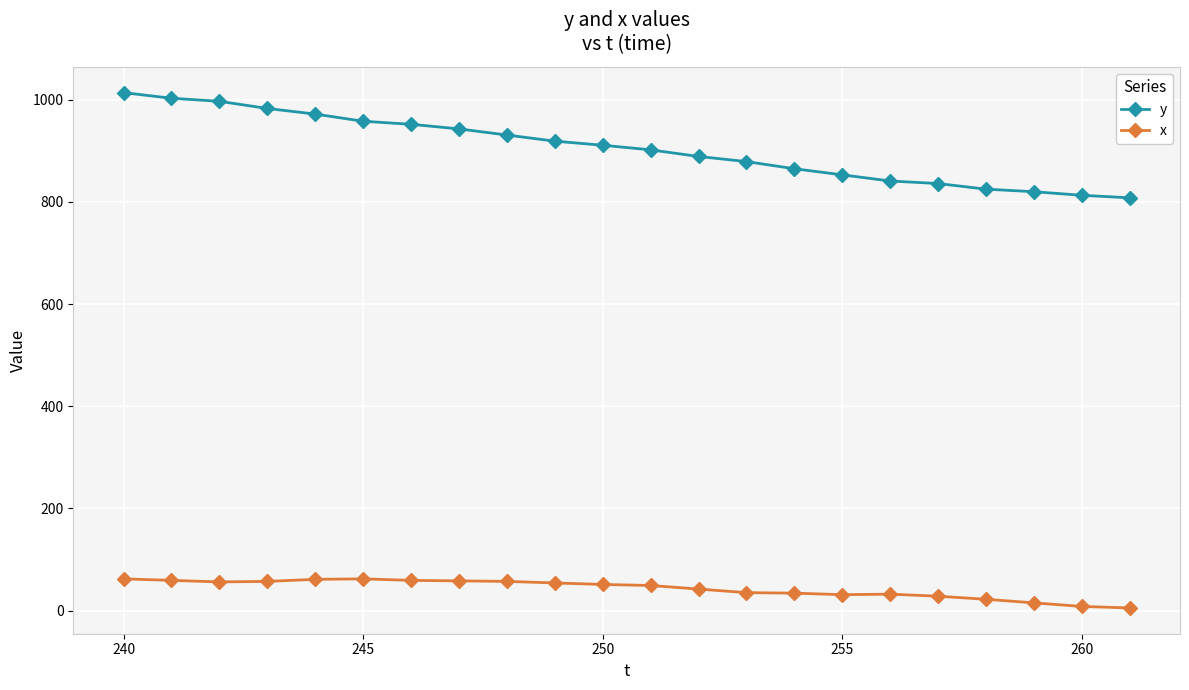

True or false: x and y cross at least once.

False